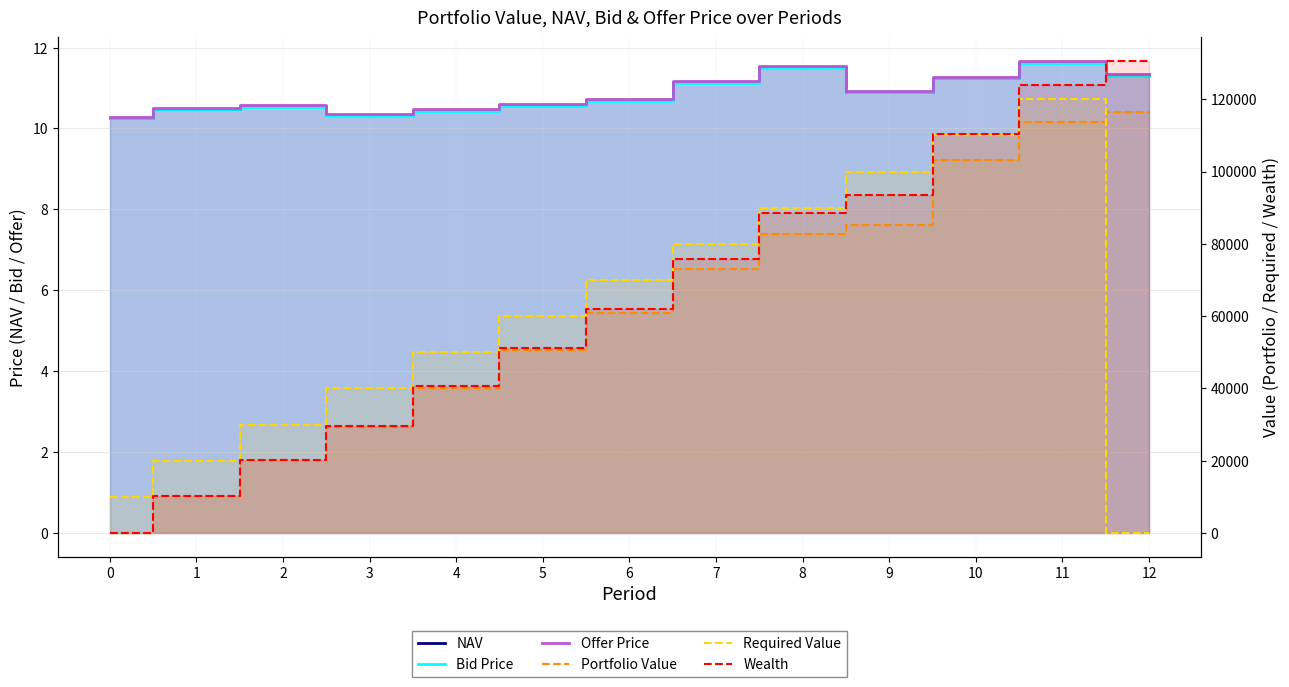

What is the difference between the maximum and second lowest values in the Bid Price series?

1.3